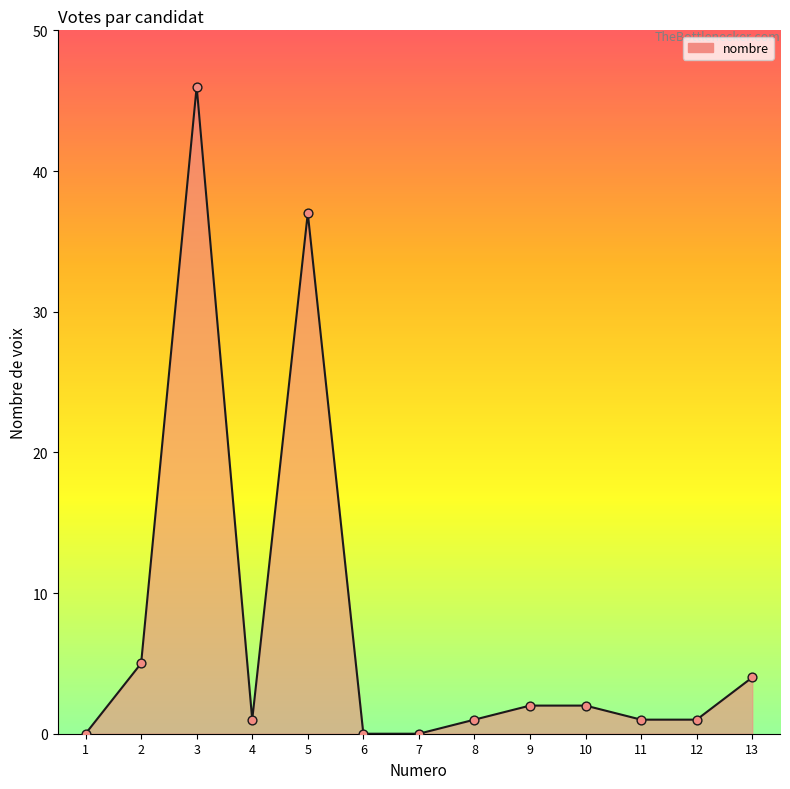

What is the ratio of the value at 3 to the value at 8?

46.0